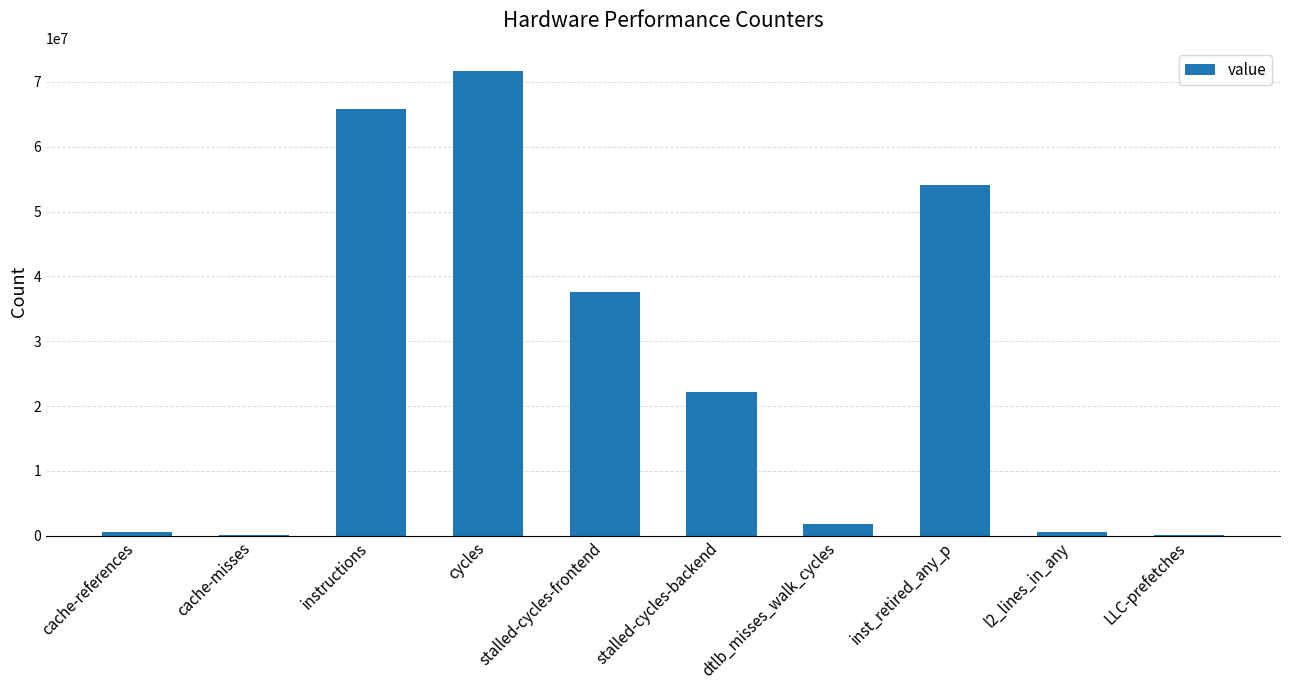

Where does the data first go above 22228290?

instructions